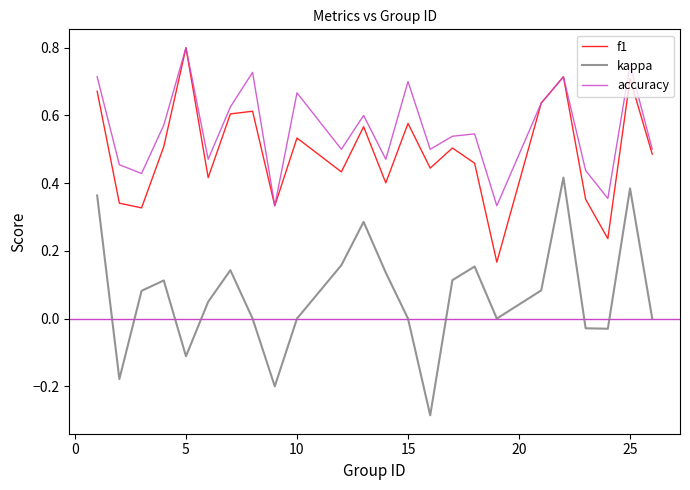

Which series has the largest total across all categories?

accuracy